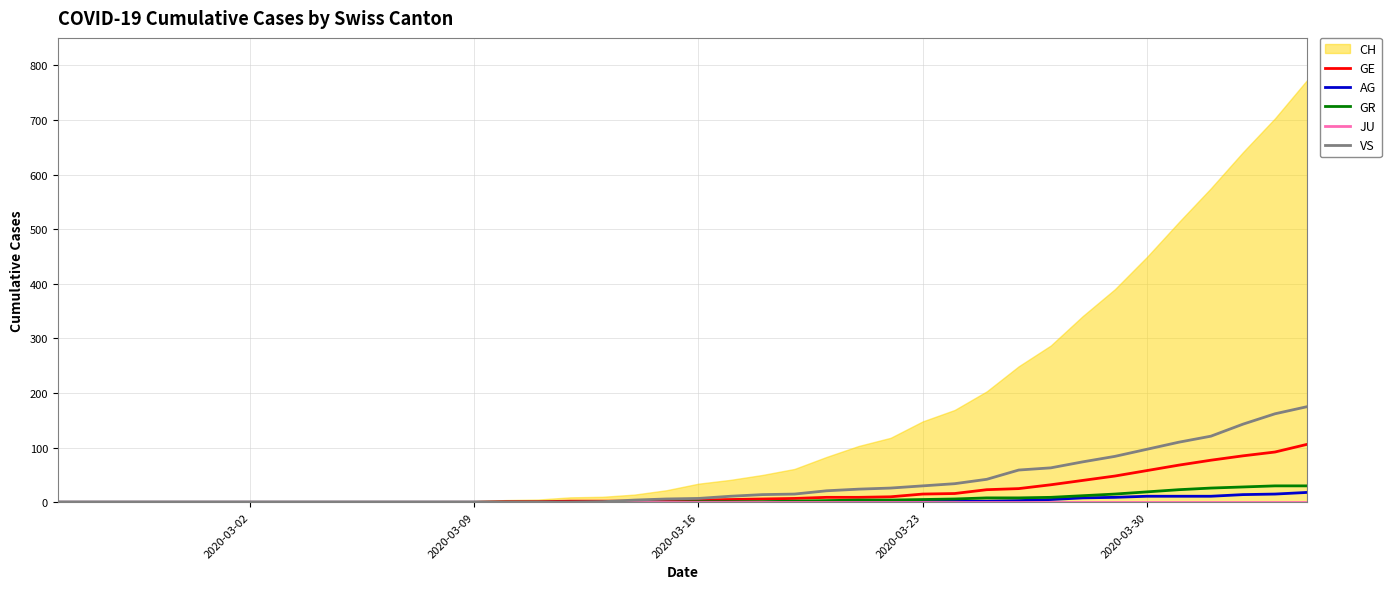

True or false: GR and AG intersect in this chart.

False